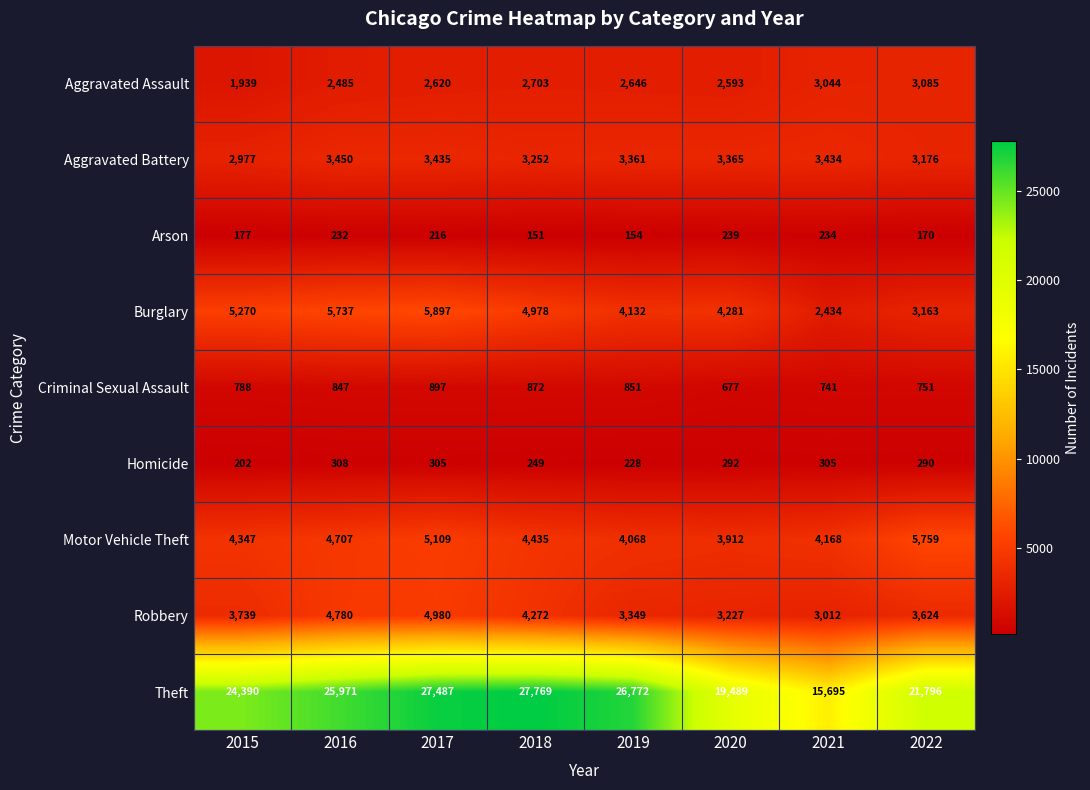

At which category is the sum across all series the highest?

2017